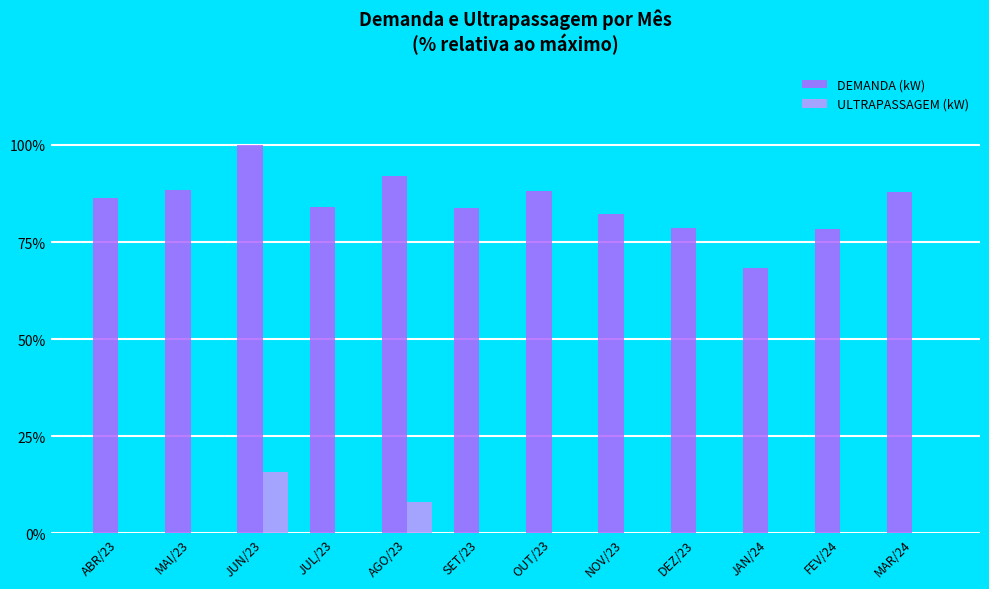

What is the maximum value for DEMANDA (kW)?

100.0